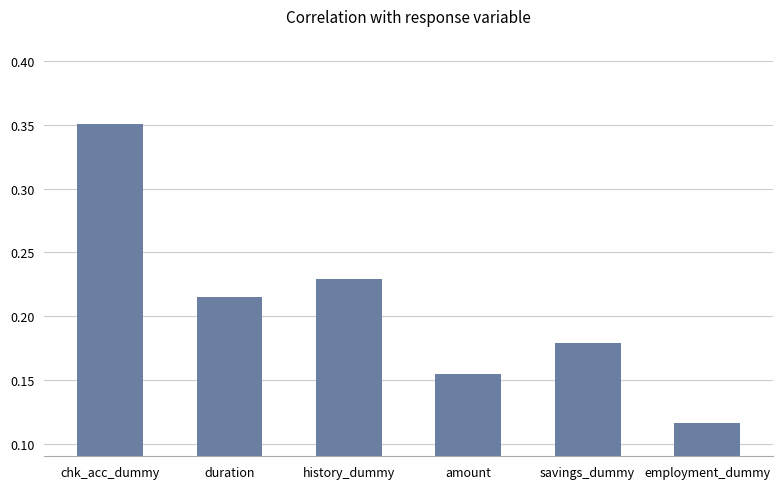

Between duration and employment_dummy, which is larger?

duration